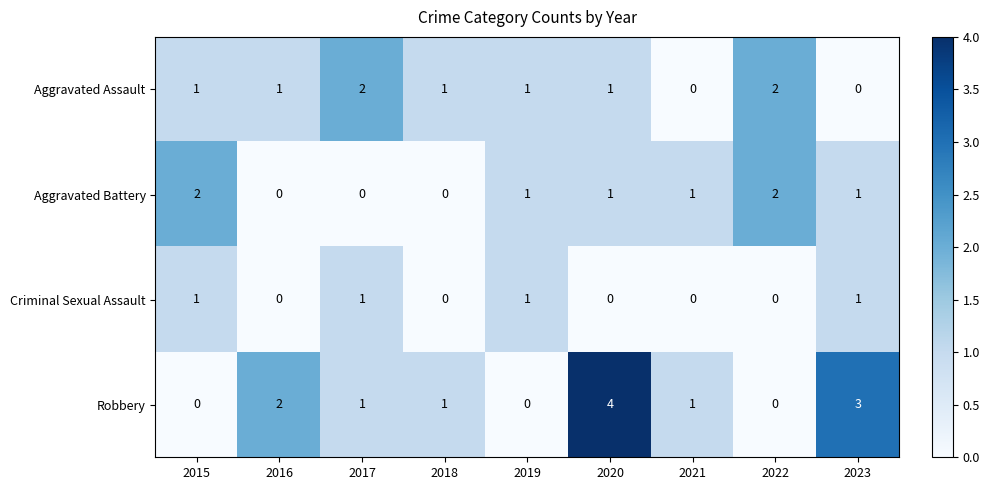

What is the greatest value displayed?

4